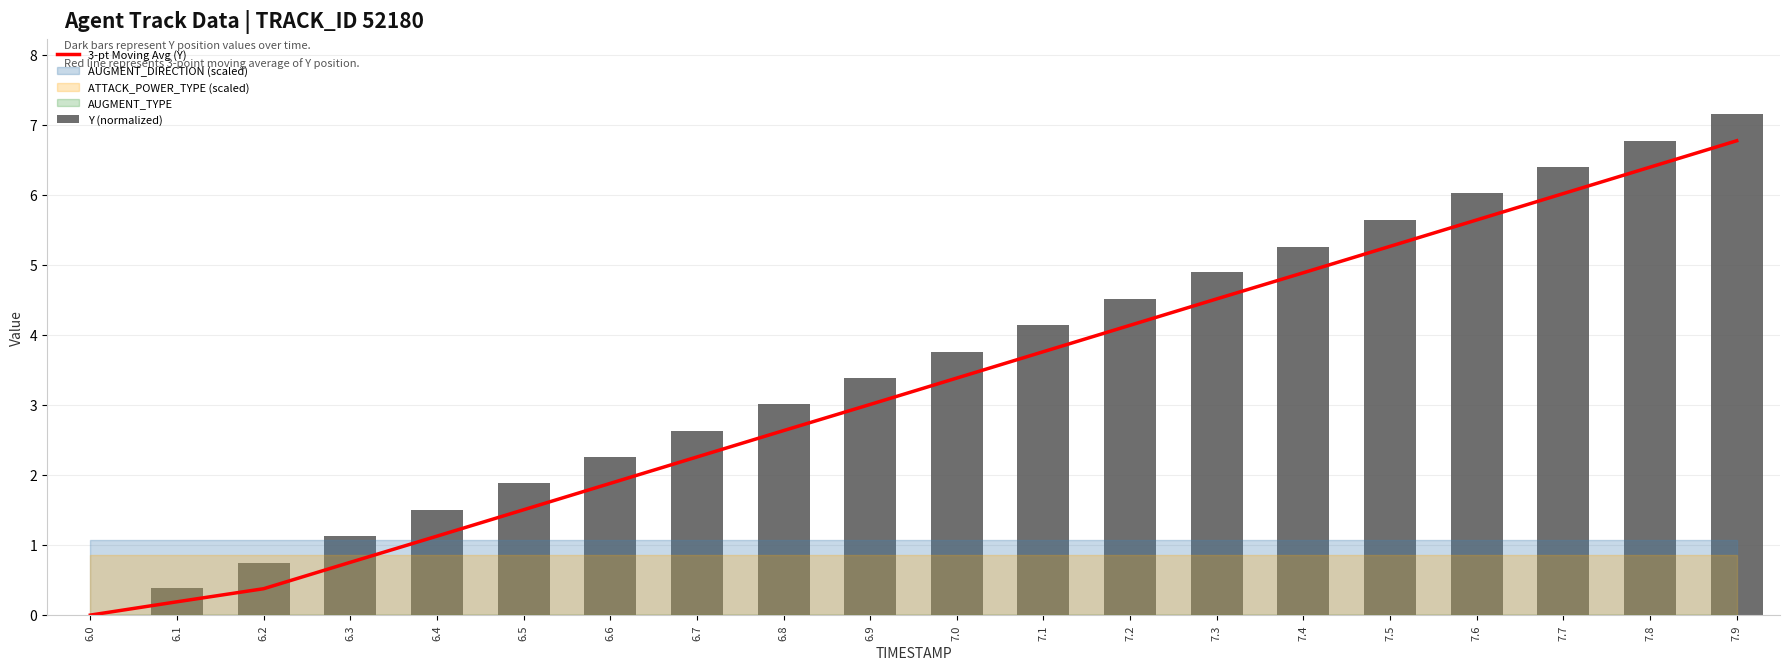

The 3-pt Moving Avg (Y) series shows 5.6 at 7.6. True or false?

True